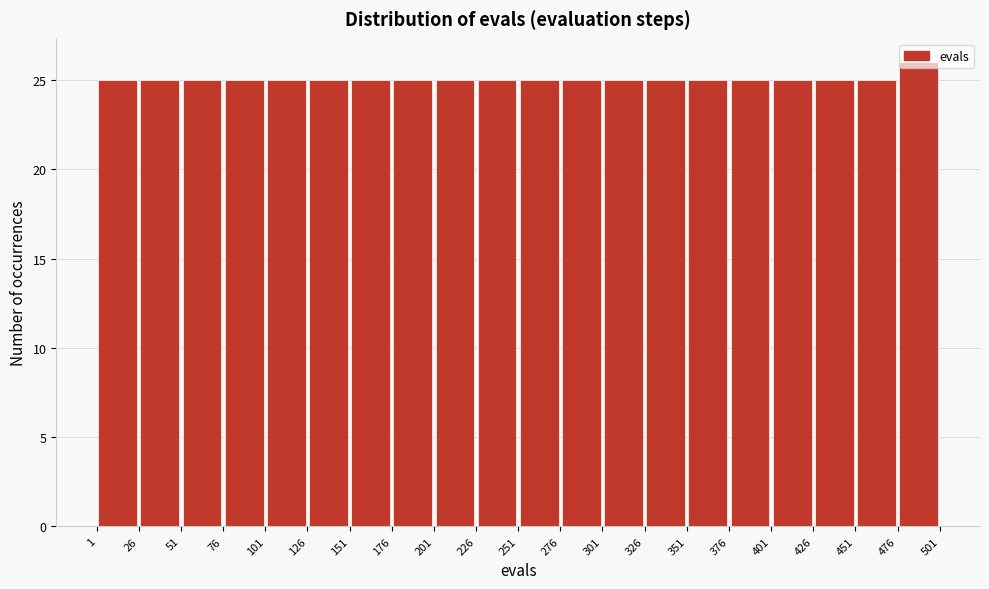

Reading left to right, transcribe this chart: for each bar, give the range it covers on the x-axis and its height. The values are not printed on the chart, so give them approximately, as read against the axis.

1 to 26: 25
26 to 51: 25
51 to 76: 25
76 to 101: 25
101 to 126: 25
126 to 151: 25
151 to 176: 25
176 to 201: 25
201 to 226: 25
226 to 251: 25
251 to 276: 25
276 to 301: 25
301 to 326: 25
326 to 351: 25
351 to 376: 25
376 to 401: 25
401 to 426: 25
426 to 451: 25
451 to 476: 25
476 to 501: 26